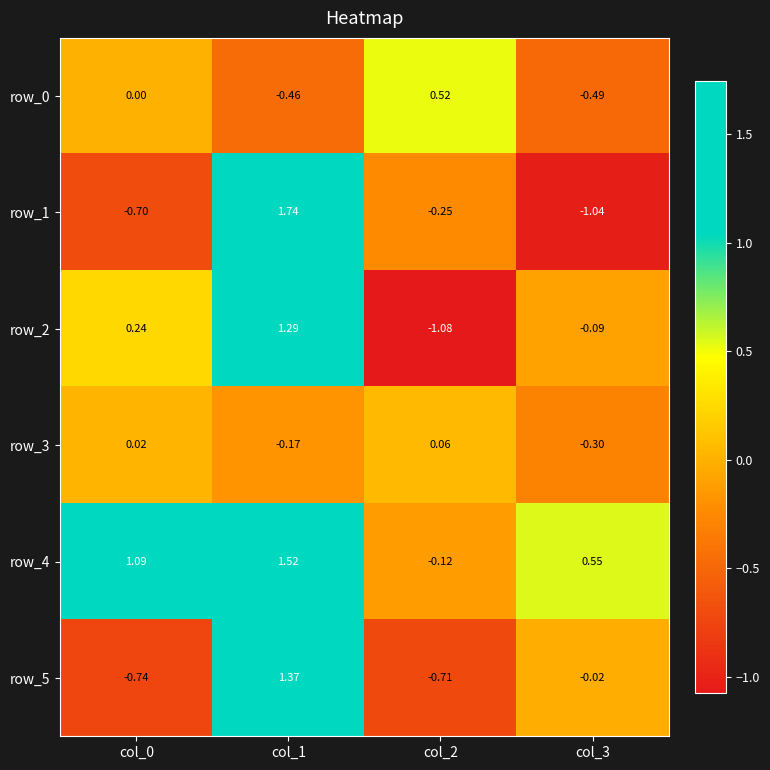

Is the value of row_3 at col_3 greater than the value of row_5 at col_2?

Yes